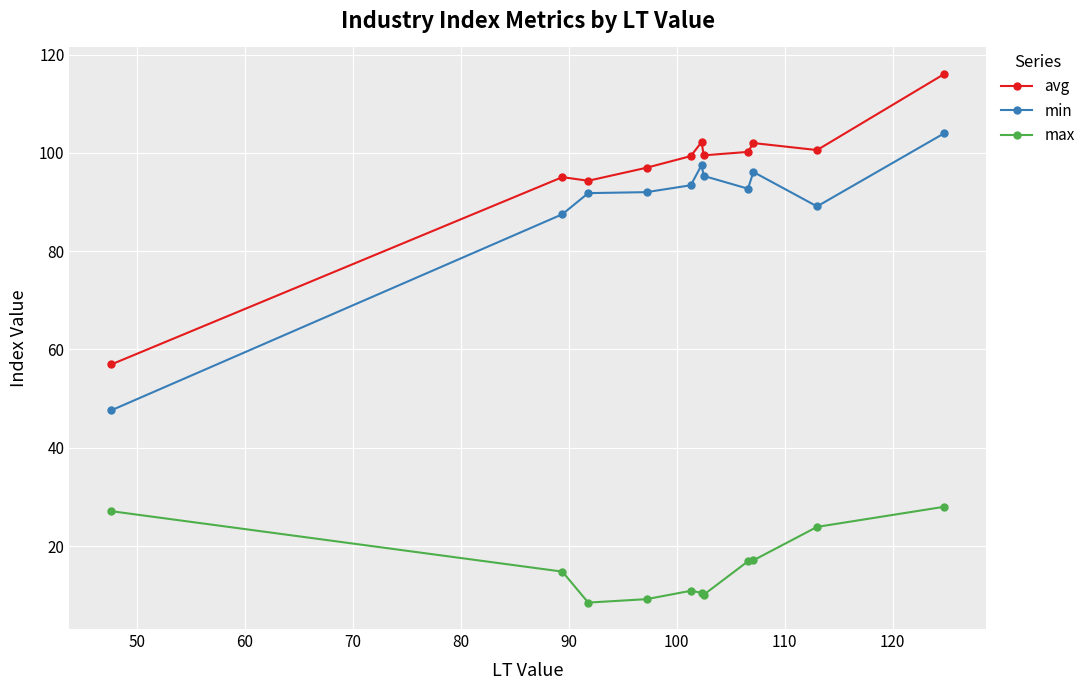

List the series in order of their peak value, lowest first.

max, min, avg